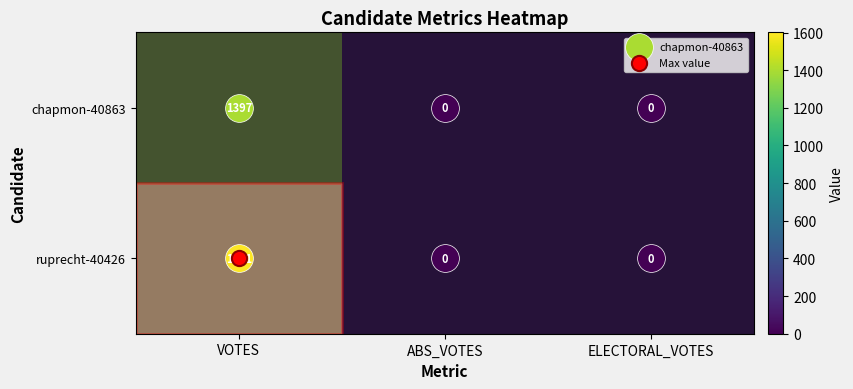

How many positive values does the ruprecht-40426 series have?

1